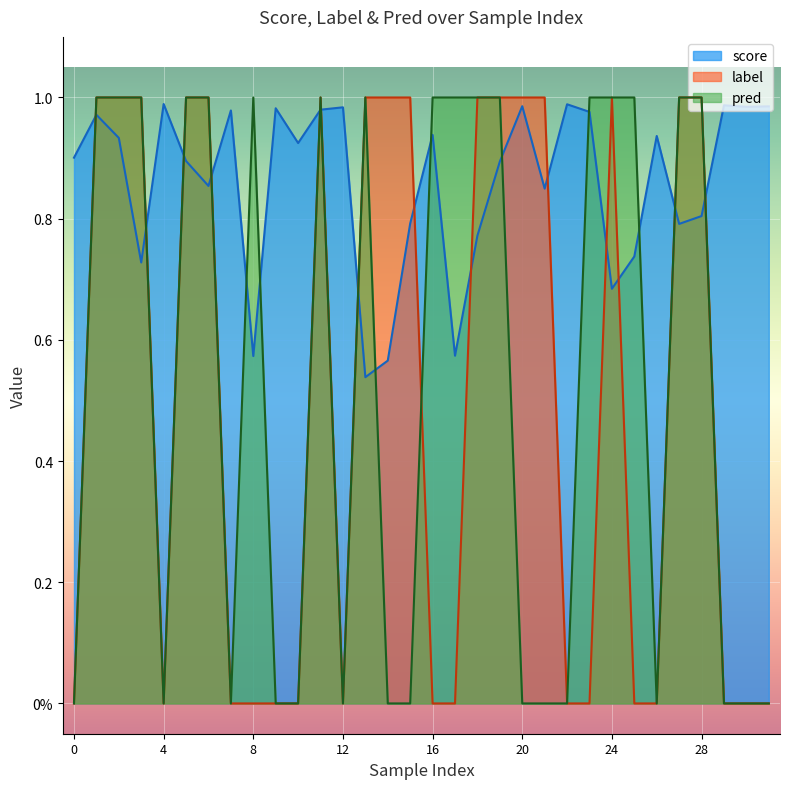

Reading left to right, what are all the values shown in this chart?

score: 0=0.9	1=1.0	2=0.9	3=0.7	4=1.0	5=0.9	6=0.9	7=1.0	8=0.6	9=1.0	10=0.9	11=1.0	12=1.0	13=0.5	14=0.6	15=0.8	16=0.9	17=0.6	18=0.8	19=0.9	20=1.0	21=0.8	22=1.0	23=1.0	24=0.7	25=0.7	26=0.9	27=0.8	28=0.8	29=1.0	30=1.0	31=1.0
label: 0=0.0	1=1.0	2=1.0	3=1.0	4=0.0	5=1.0	6=1.0	7=0.0	8=0.0	9=0.0	10=0.0	11=1.0	12=0.0	13=1.0	14=1.0	15=1.0	16=0.0	17=0.0	18=1.0	19=1.0	20=1.0	21=1.0	22=0.0	23=0.0	24=1.0	25=0.0	26=0.0	27=1.0	28=1.0	29=0.0	30=0.0	31=0.0
pred: 0=0.0	1=1.0	2=1.0	3=1.0	4=0.0	5=1.0	6=1.0	7=0.0	8=1.0	9=0.0	10=0.0	11=1.0	12=0.0	13=1.0	14=0.0	15=0.0	16=1.0	17=1.0	18=1.0	19=1.0	20=0.0	21=0.0	22=0.0	23=1.0	24=1.0	25=1.0	26=0.0	27=1.0	28=1.0	29=0.0	30=0.0	31=0.0